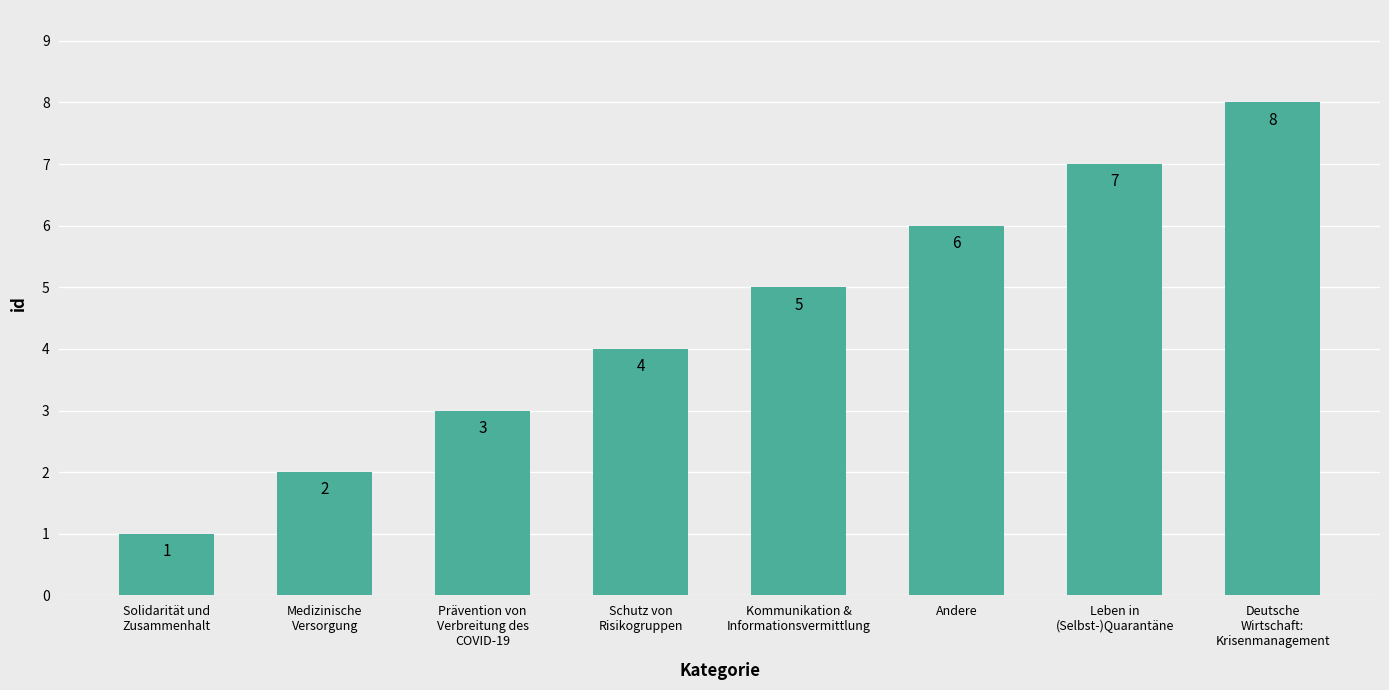

Rank the categories by value from highest to lowest.

Deutsche
Wirtschaft:
Krisenmanagement, Leben in
(Selbst-)Quarantäne, Andere, Kommunikation &
Informationsvermittlung, Schutz von
Risikogruppen, Prävention von
Verbreitung des
COVID-19, Medizinische
Versorgung, Solidarität und
Zusammenhalt